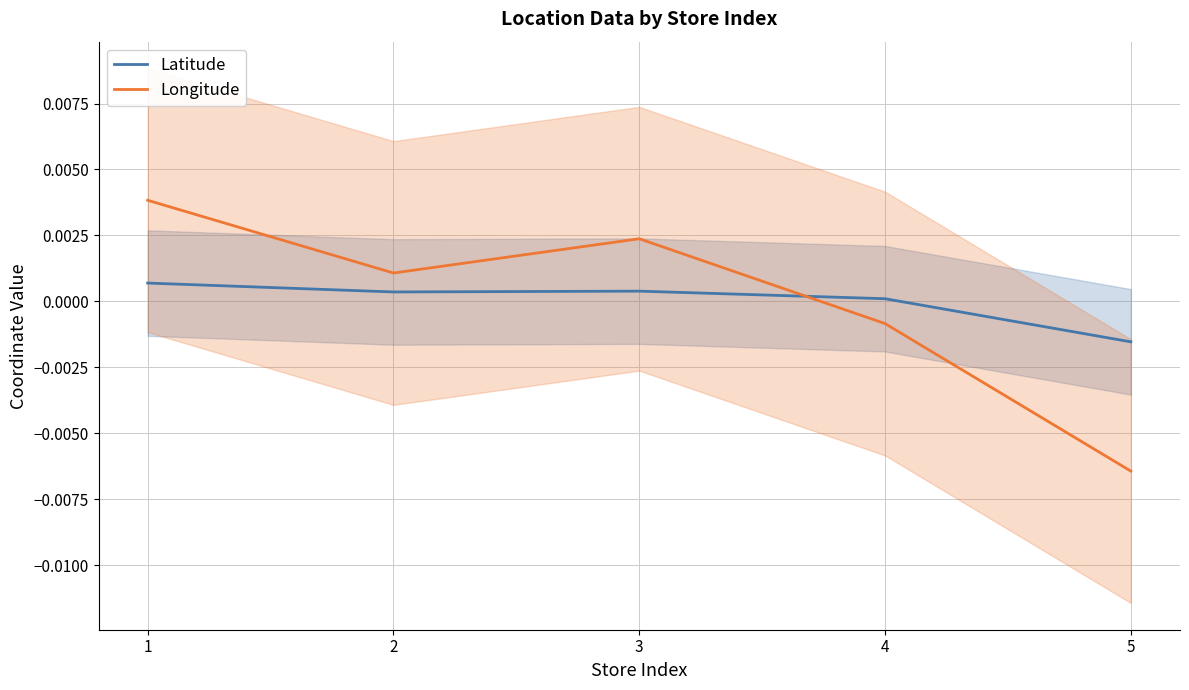

Which category has the lowest value in the Longitude series?

5